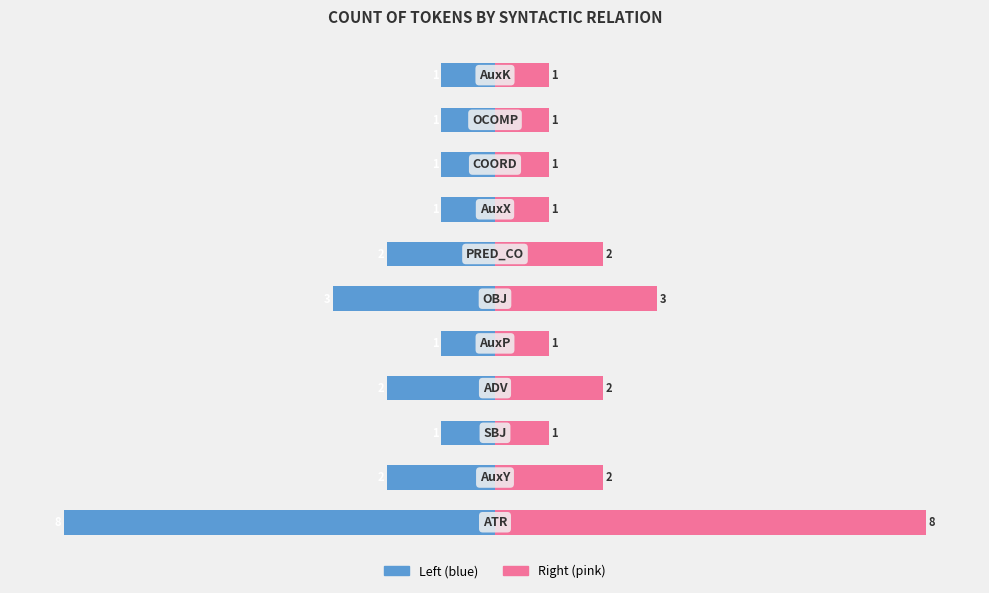

Which series has the widest spread of values?

Left (blue)